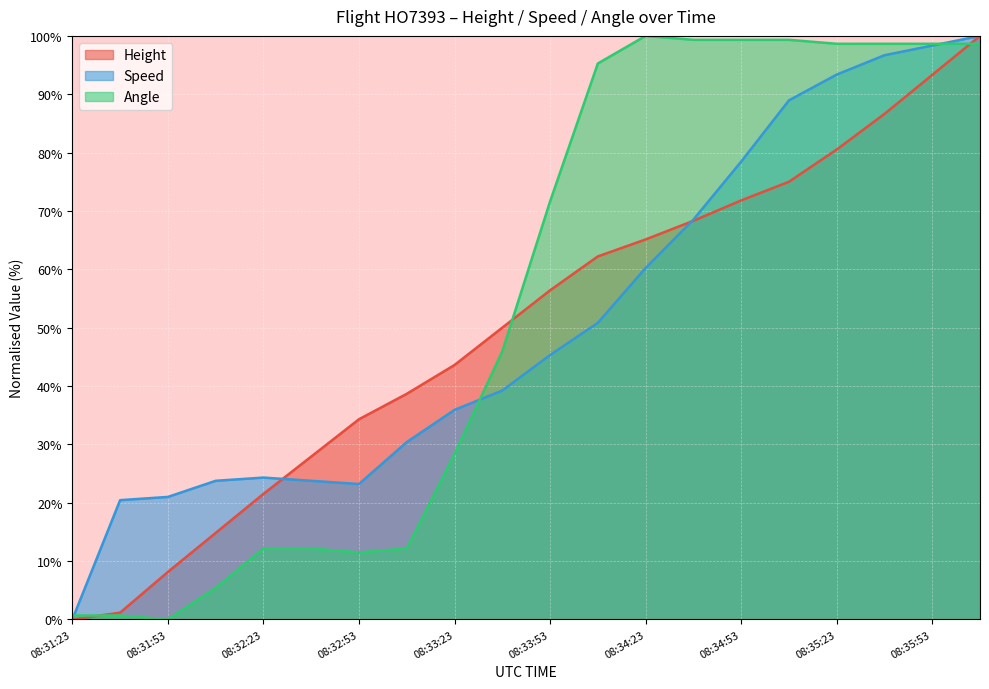

What is the label of the 8th point from the left?

08:33:08